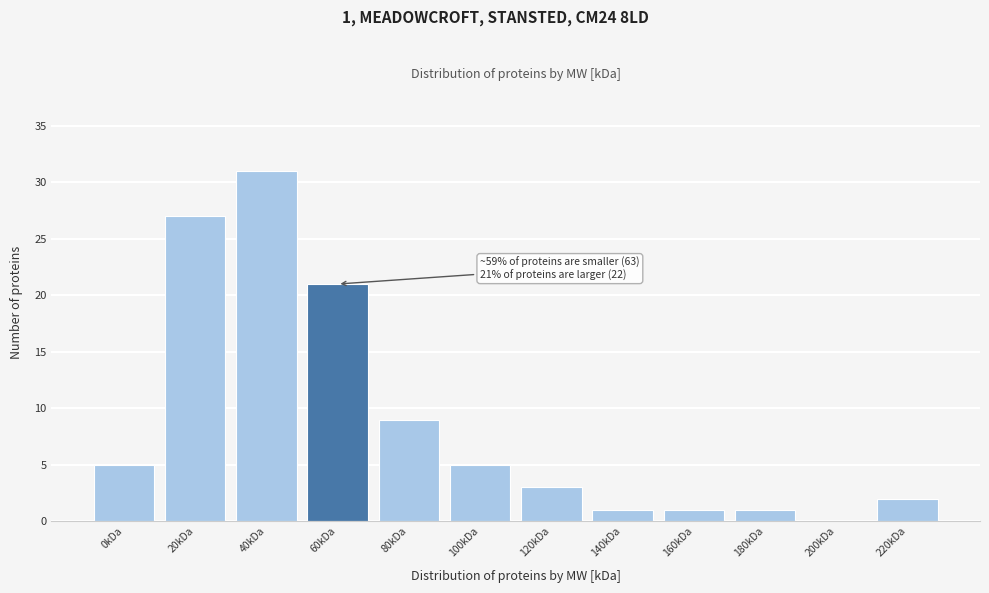

Reading left to right, list all the values displayed in this chart.

0kDa=5	20kDa=27	40kDa=31	60kDa=21	80kDa=9	100kDa=5	120kDa=3	140kDa=1	160kDa=1	180kDa=1	200kDa=0	220kDa=2